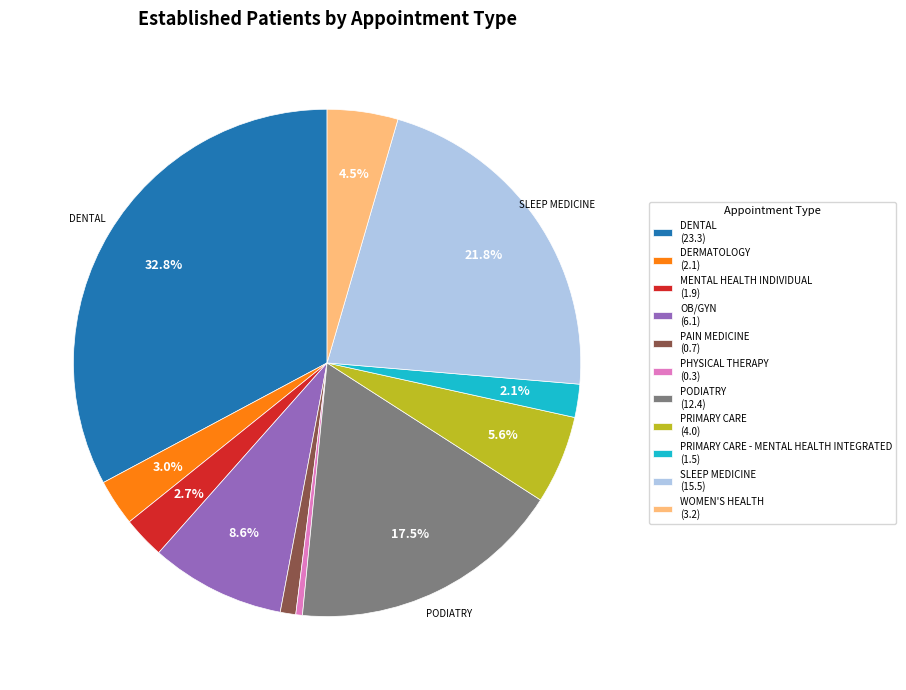

To the nearest percent, what is the average slice percentage?

9%